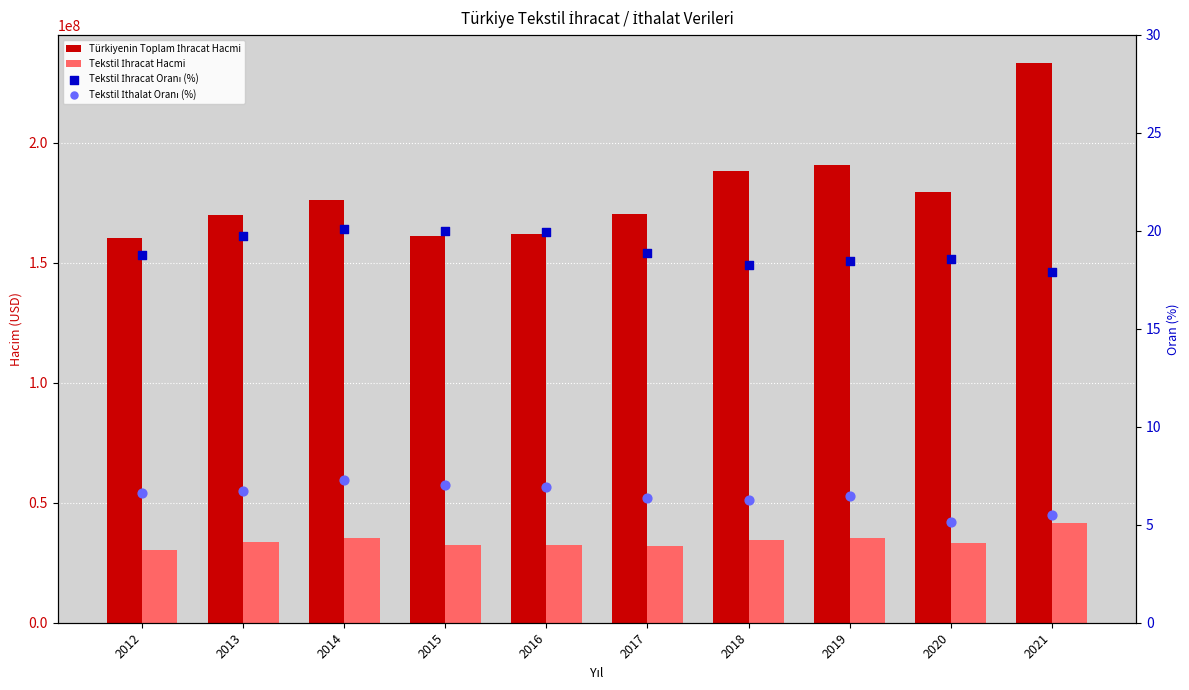

Which series contains the highest Y value?

Türkiyenin Toplam İhracat Hacmi